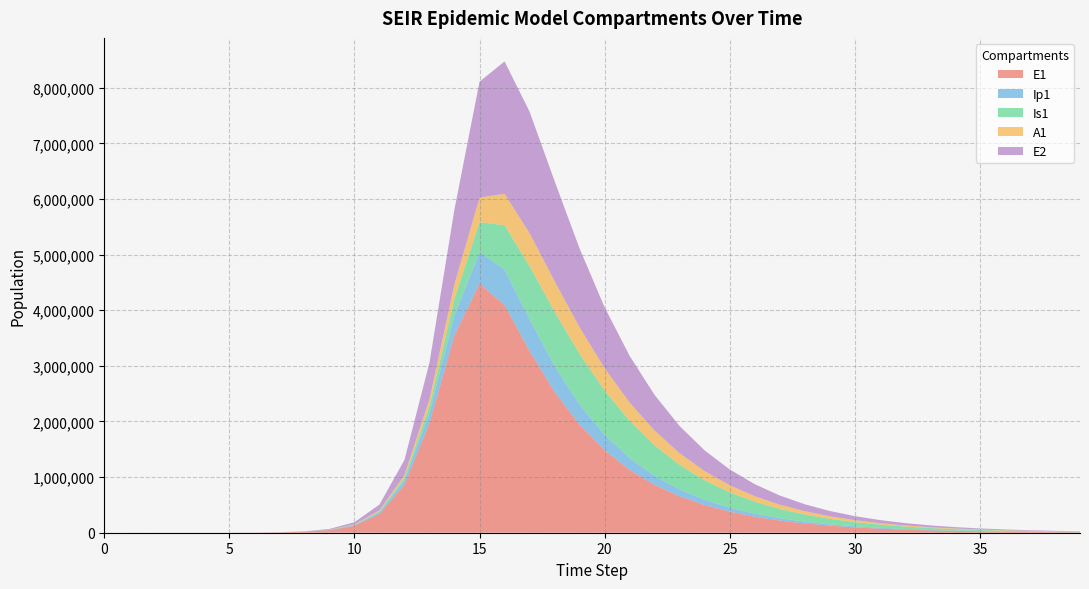

Reading left to right, list all the values displayed in this chart.

E1: 0=0.0	1=6.3	2=23.1	3=79.7	4=274.5	5=800.1	6=2206.6	7=6083.6	8=16758.4	9=46055.5	10=125755.6	11=337410.1	12=864269.8	13=1974601.3	14=3555184.6	15=4479517.9	16=4094283.3	17=3268057.6	18=2530211.0	19=1941296.6	20=1482460.1	21=1129502.4	22=859864.0	23=654415.2	24=498007.1	25=378967.0	26=288376.6	27=219439.6	28=166981.4	29=127063.2	30=96687.6	31=73573.5	32=55985.0	33=42601.2	34=32416.9	35=24667.3	36=18770.3	37=14283.0	38=10868.5	39=8270.3
Ip1: 0=0.0	1=0.5	2=1.9	3=6.7	4=23.0	5=65.1	6=180.8	7=499.0	8=1375.4	9=3784.6	10=10368.9	11=28076.3	12=73678.5	13=178685.5	14=364862.2	15=562985.9	16=636973.0	17=573162.1	18=463862.5	19=360679.3	20=276575.5	21=211109.7	22=160864.8	23=122487.6	24=93234.2	25=70955.9	26=53997.0	27=41090.0	28=31267.6	29=23793.0	30=18105.1	31=13776.9	32=10483.4	33=7977.3	34=6070.2	35=4619.1	36=3514.8	37=2674.6	38=2035.2	39=1548.6
Is1: 0=1.0	1=0.9	2=1.7	3=4.8	4=15.9	5=43.9	6=119.2	7=328.3	8=904.9	9=2492.3	10=6846.2	11=18671.2	12=49945.1	13=127149.9	14=289275.7	15=540403.7	16=797514.5	17=953250.6	18=977391.0	19=909578.9	20=796447.4	21=670311.7	22=549302.2	23=441846.2	24=350700.5	25=275642.7	26=215068.4	27=166877.3	28=128935.7	29=99294.4	30=76272.9	31=58472.5	32=44756.5	33=34215.9	34=26132.4	35=19943.4	36=15211.0	37=11596.0	38=8836.8	39=6732.1
A1: 0=0.0	1=0.2	2=1.2	3=4.5	4=15.8	5=44.5	6=122.9	7=338.9	8=934.1	9=2571.2	10=7050.8	11=19138.4	12=50554.6	13=124709.8	14=265007.1	15=441772.4	16=564856.8	17=590608.1	18=549938.0	19=479884.3	20=402566.3	21=329077.7	22=264218.8	23=209427.8	24=164435.3	25=128198.4	26=99412.3	27=76773.7	28=59102.6	29=45386.7	30=34786.7	31=26622.1	32=20349.5	33=15540.3	34=11858.8	35=9044.2	36=6894.4	37=5253.7	38=4002.2	39=3048.2
E2: 0=0.0	1=1.9	2=7.0	3=24.1	4=82.9	5=241.4	6=666.0	7=1836.3	8=5060.8	9=13925.2	10=38151.7	11=103306.9	12=271132.3	13=657989.3	14=1346807.9	15=2085171.3	16=2378907.2	17=2184044.4	18=1798776.9	19=1415361.9	20=1093279.5	21=838063.3	22=640282.1	23=488405.9	24=372254.4	25=283599.2	26=216001.0	27=164488.5	28=125247.5	29=95361.1	30=72602.5	31=55273.5	32=42079.5	33=32034.4	34=24386.9	35=18564.9	36=14132.7	37=10758.6	38=8190.0	39=6234.6